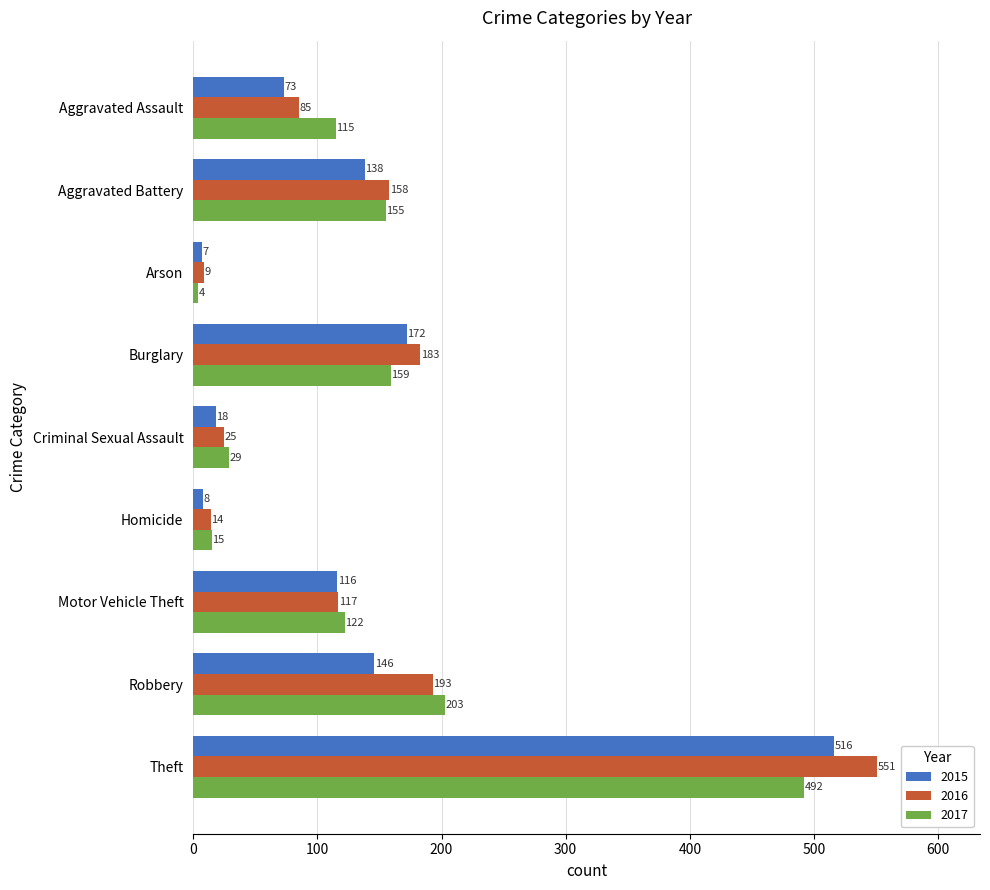

Is the value of 2017 at Criminal Sexual Assault greater than the value of 2015 at Robbery?

No